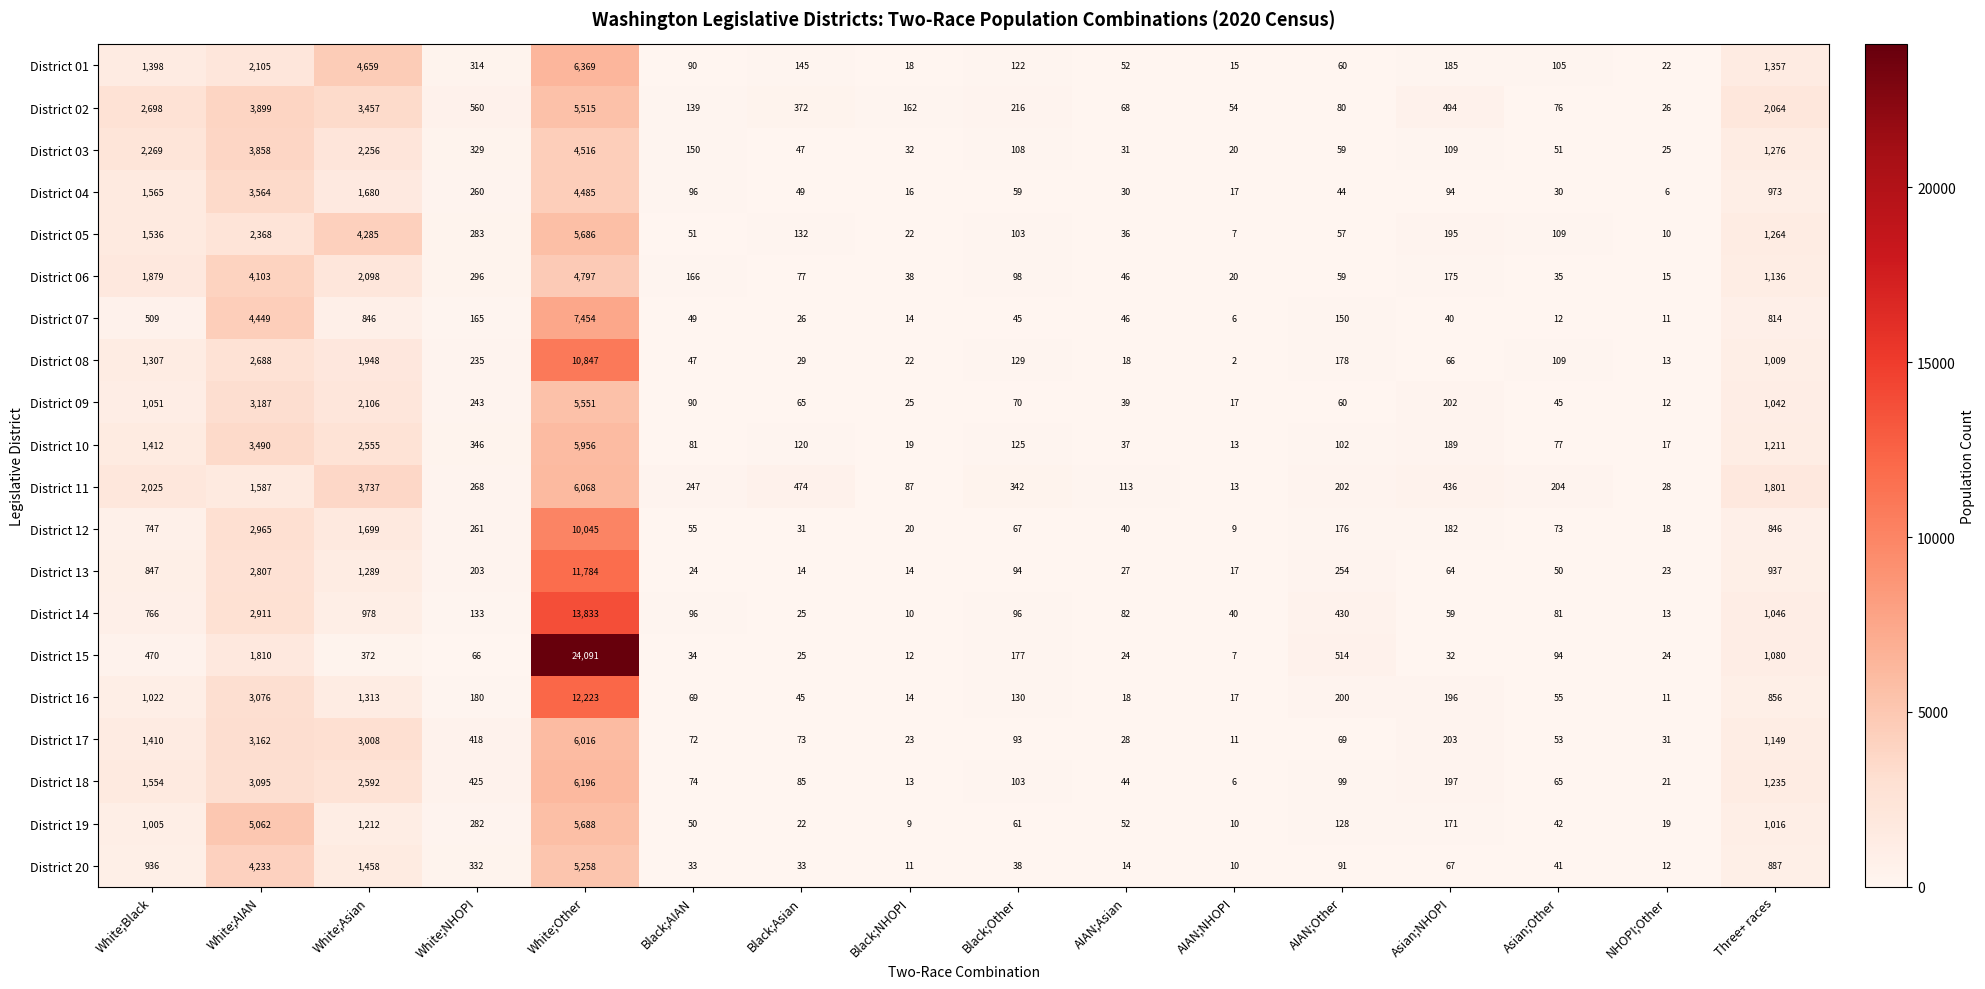

The District 16 series shows 1022 at White;Black. True or false?

True